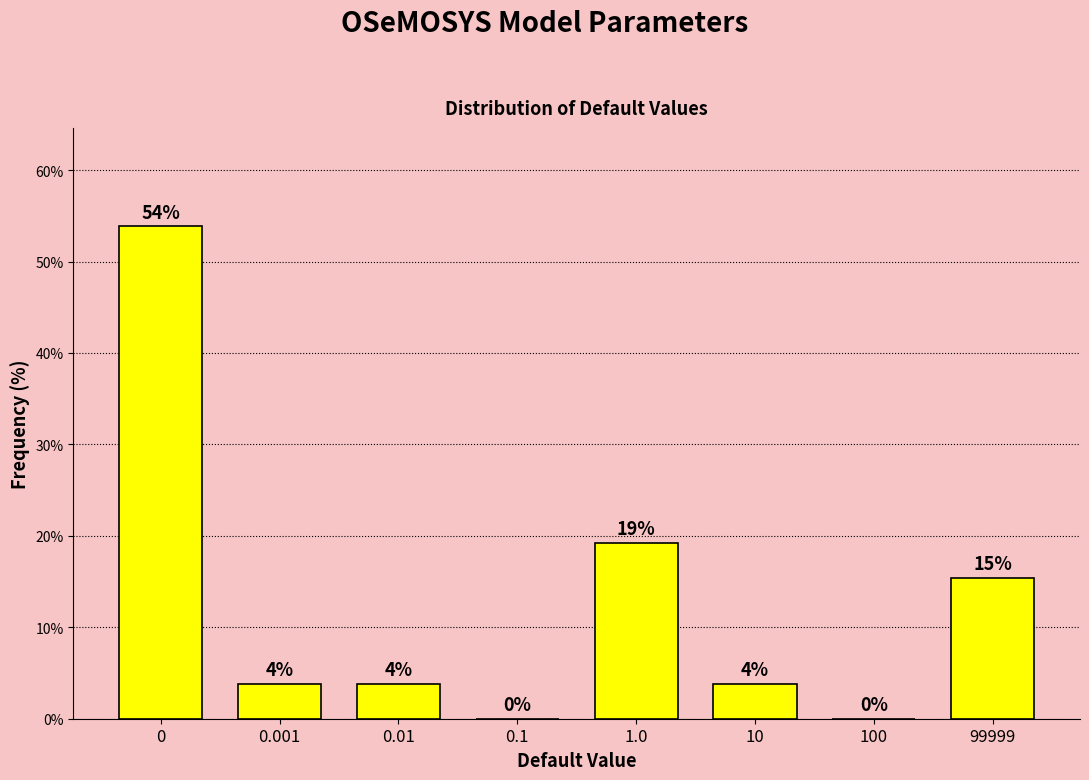

Are the bars horizontal?

No